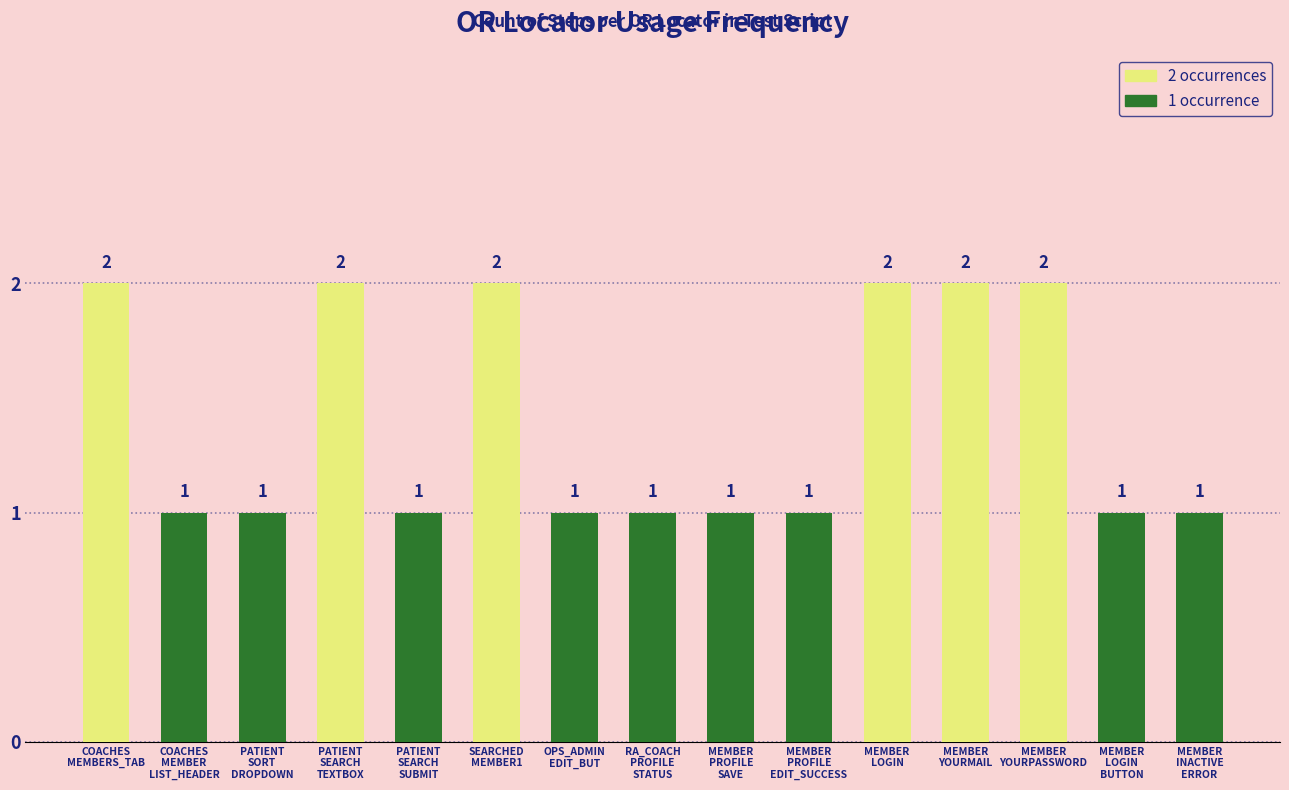

The chart shows a value of 1 at MEMBER
INACTIVE
ERROR. True or false?

True